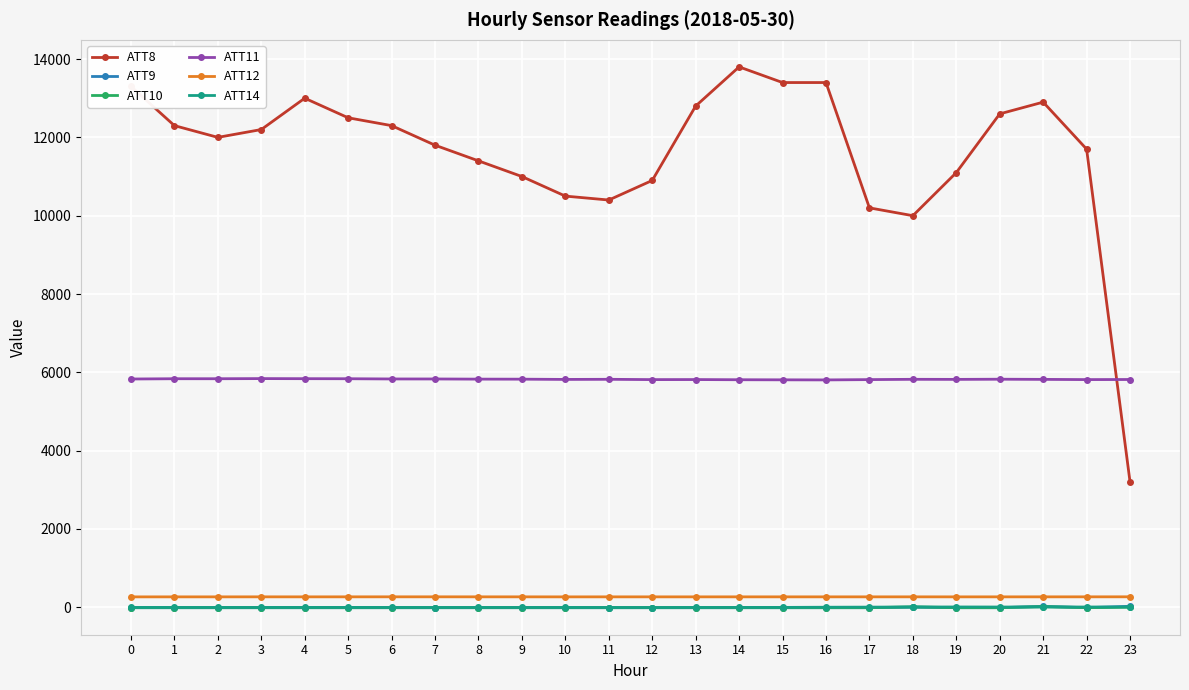

What is the value of the ATT12 point at the 20th from the left?

266.4